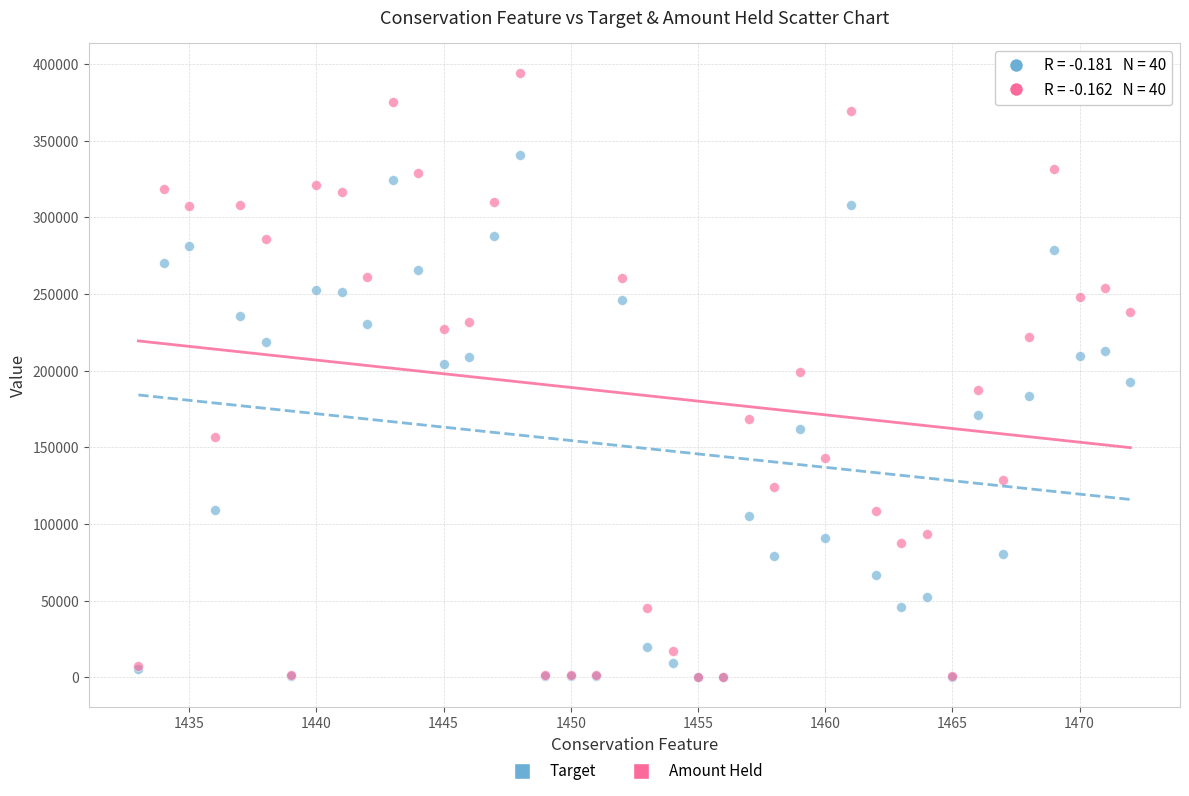

What are all the series names shown in the legend?

Target, Amount Held